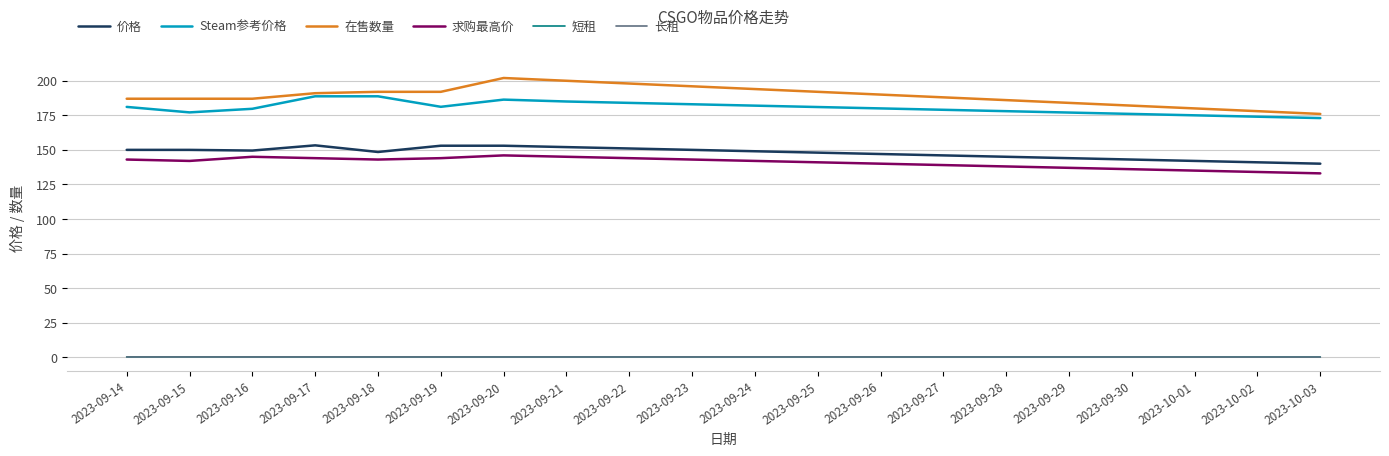

What position from the left is 2023-09-24?

11